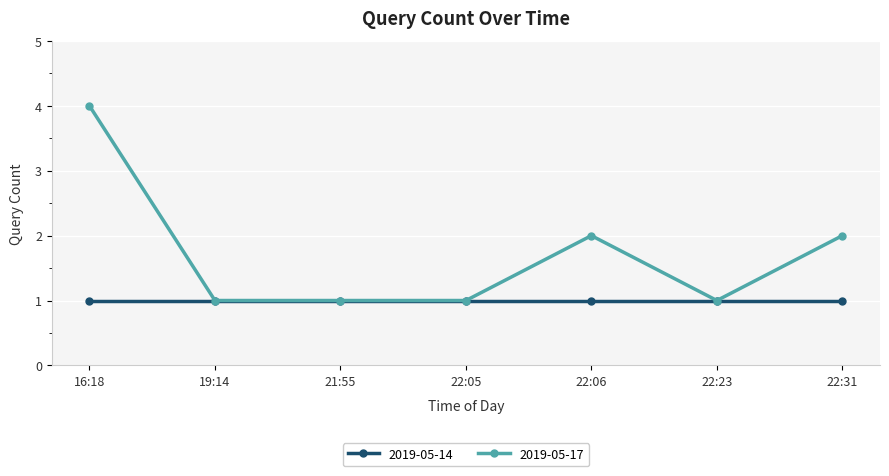

Reading left to right, transcribe all the data shown in this chart.

2019-05-14: 1	1	1	1	1	1	1
2019-05-17: 4	1	1	1	2	1	2